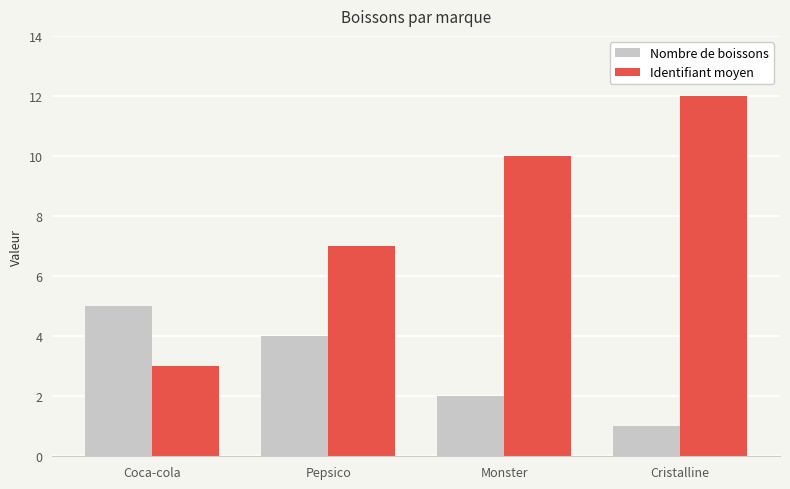

Is the value of Identifiant moyen at Cristalline greater than the value of Nombre de boissons at Coca-cola?

Yes